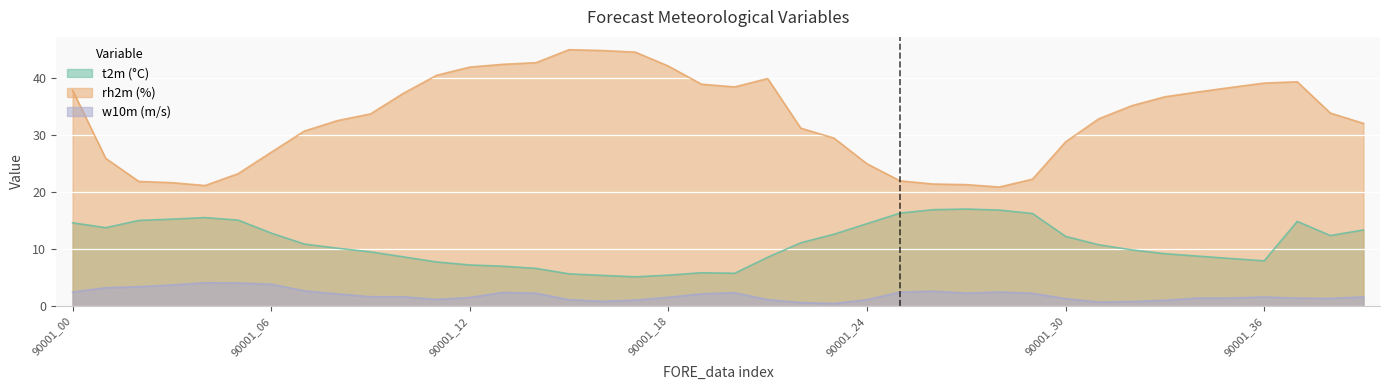

At which category does t2m reach its first local peak?

90001_04